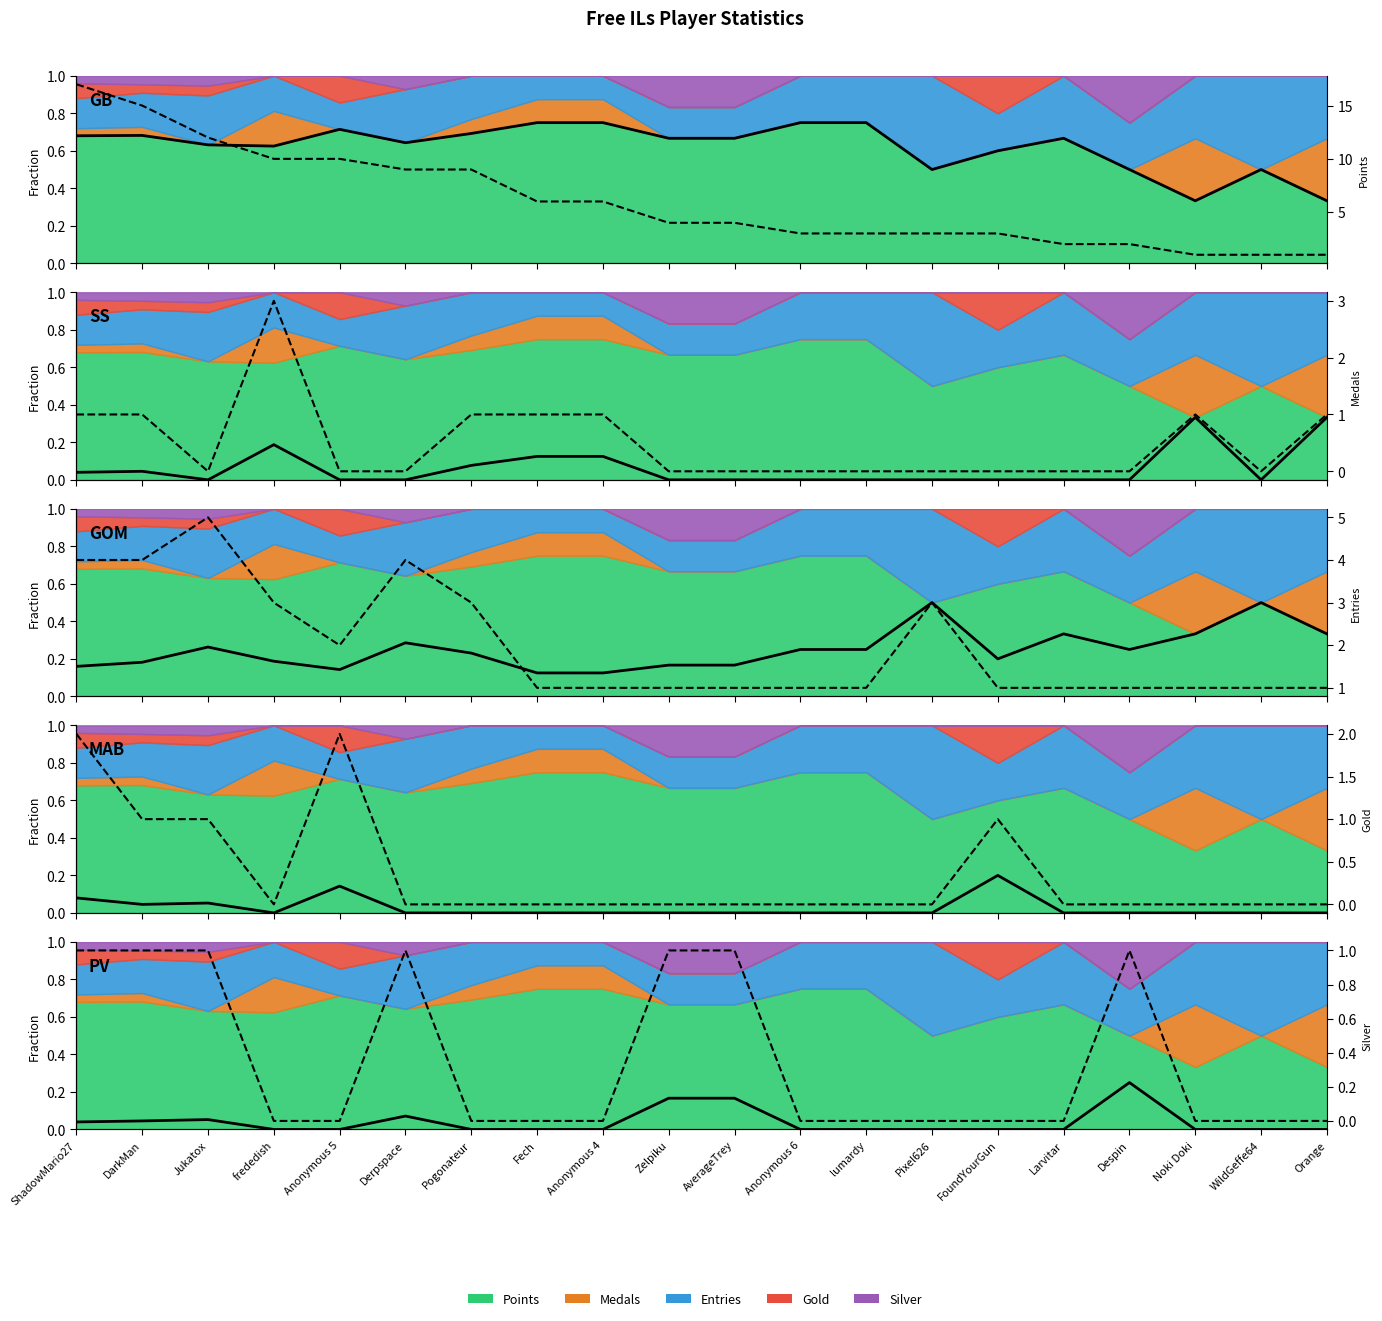

Does the chart display data point markers on the line(s)?

No